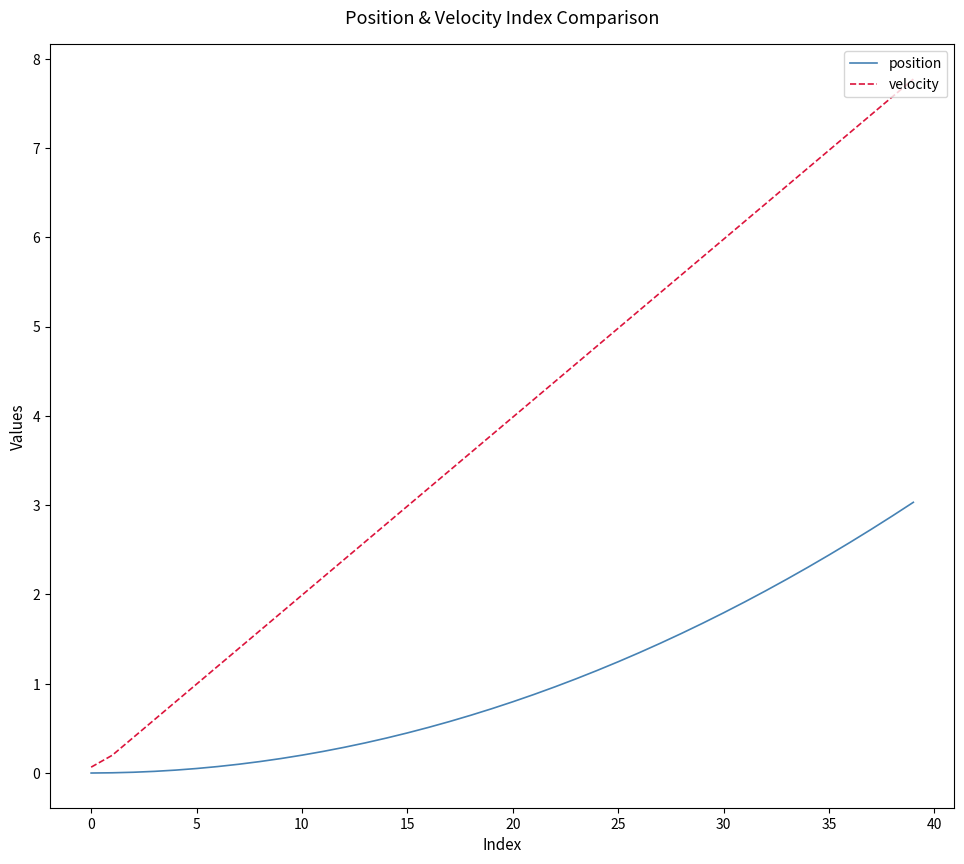

What is the average value of the velocity series?

3.9